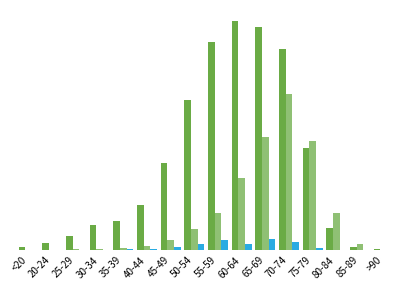

Are the bars grouped side by side (vs. stacked)?

Yes